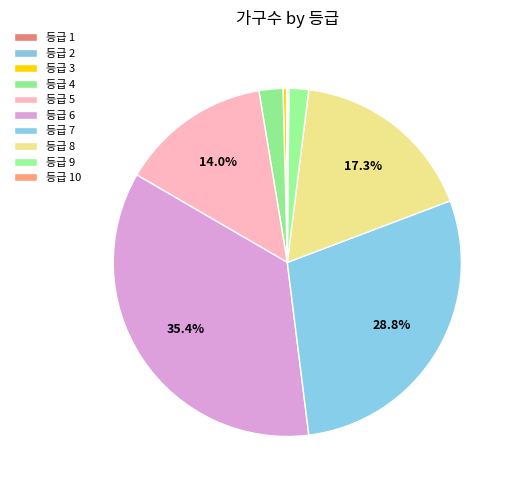

To the nearest percent, what is the difference between the largest and smallest slice percentages?

35%